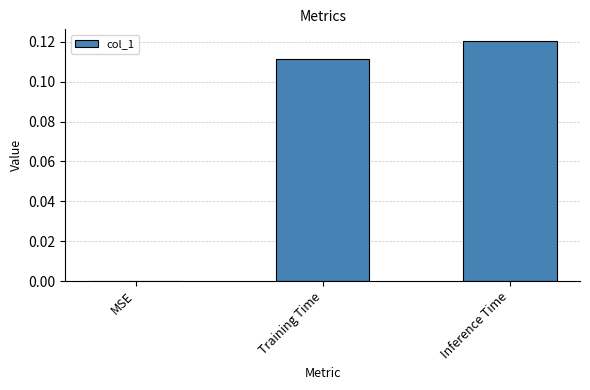

How many distinct data groups are displayed?

1